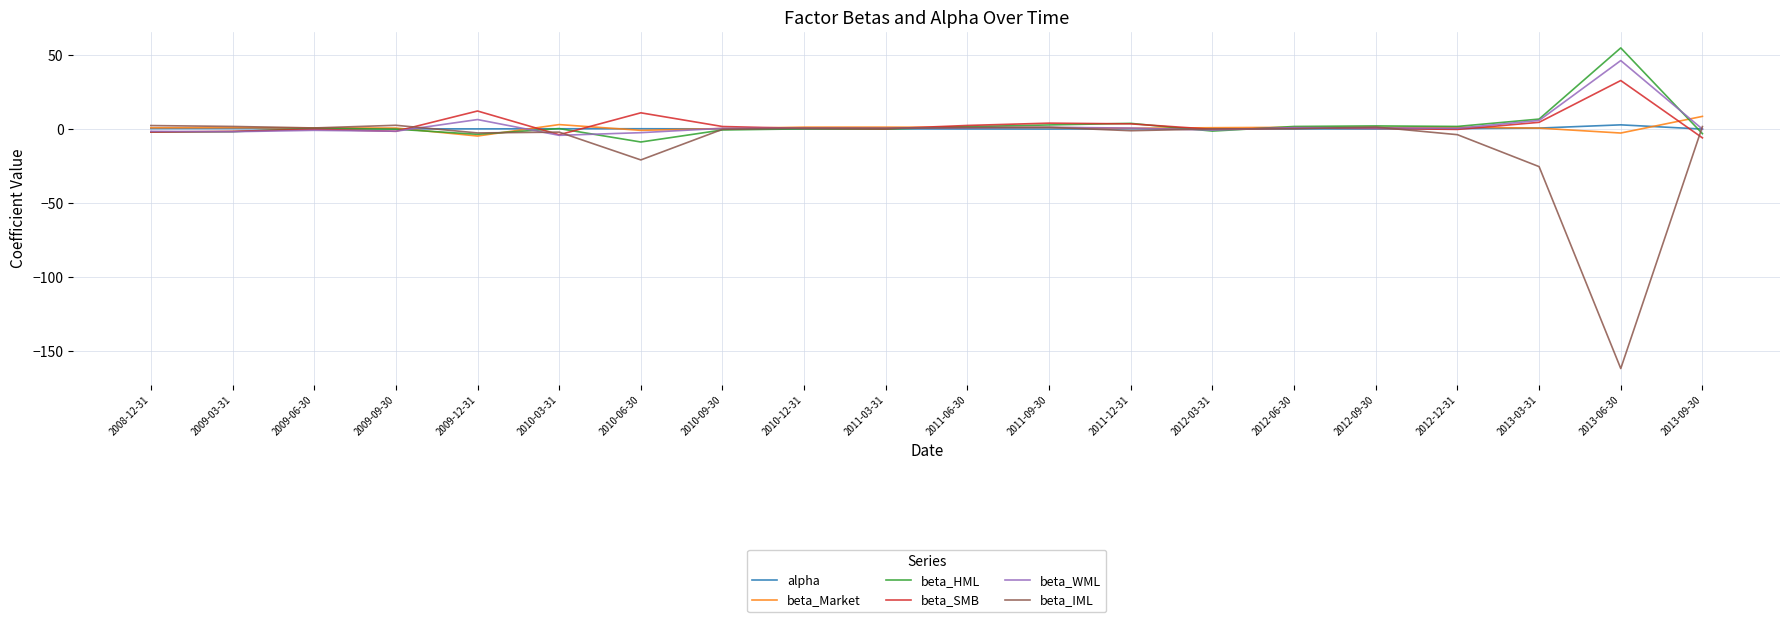

The value of beta_SMB at 2011-06-30 is 2.3. True or false?

True